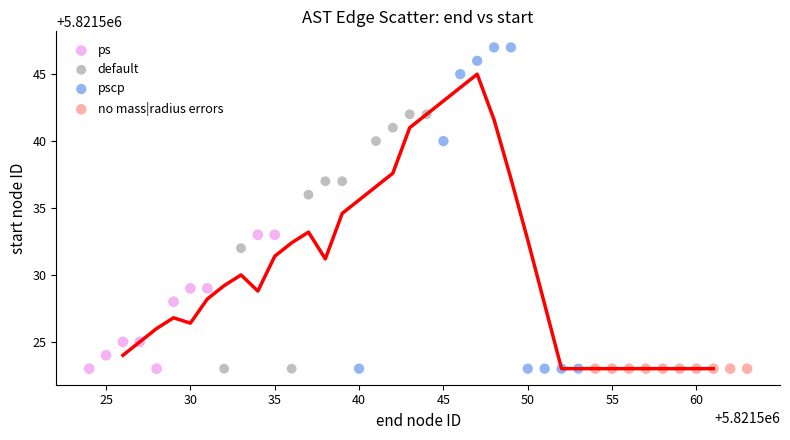

Which series contains the highest Y value?

pscp